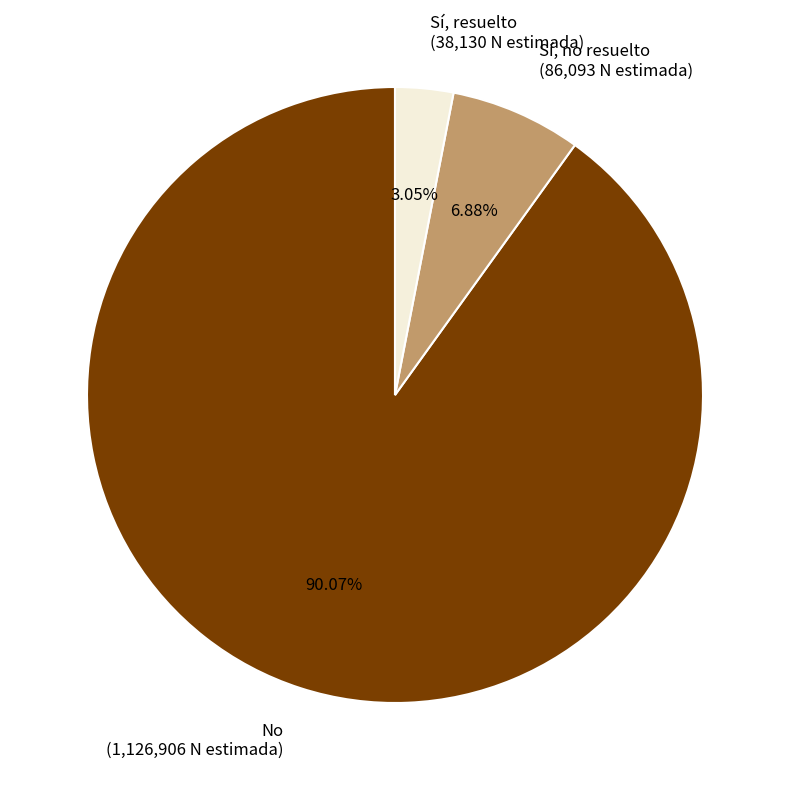

How many slices are in this pie chart?

3